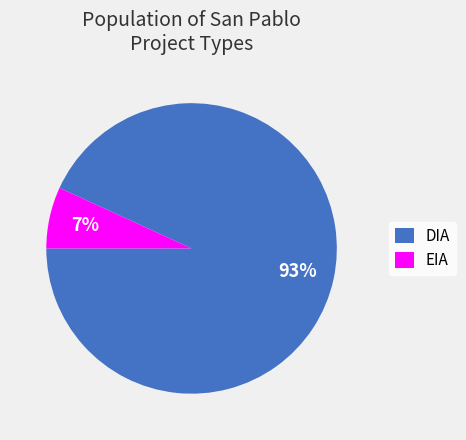

Is DIA the majority of the pie?

Yes